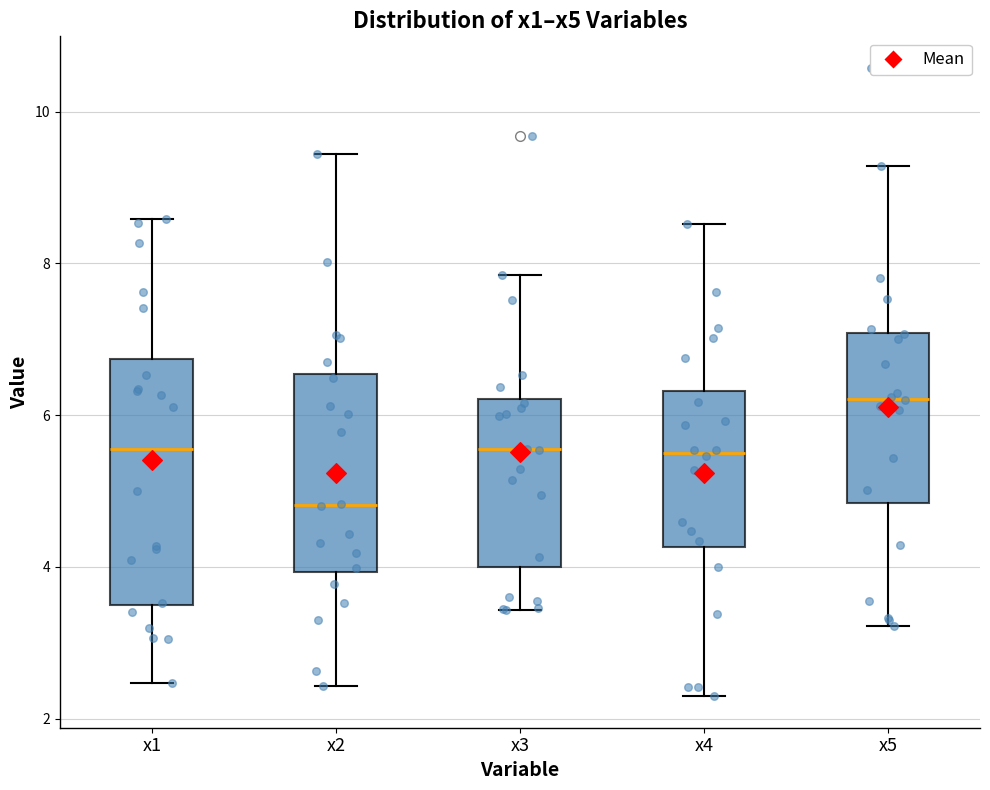

Comparing the boxes themselves (not the whiskers), which one is the tallest?

x1